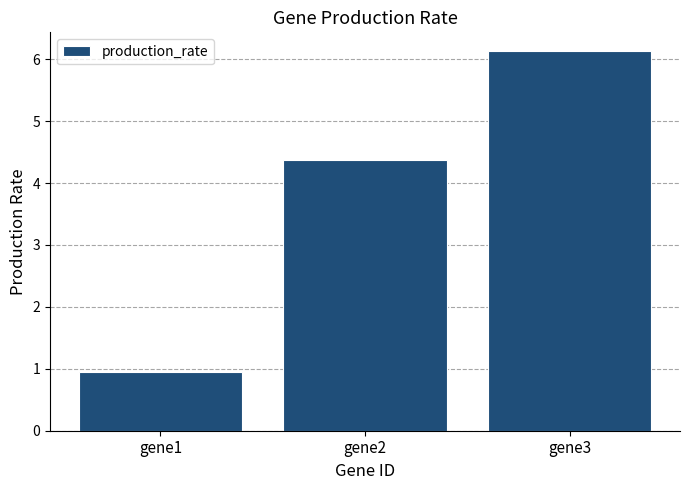

Between gene2 and gene3, which is larger?

gene3